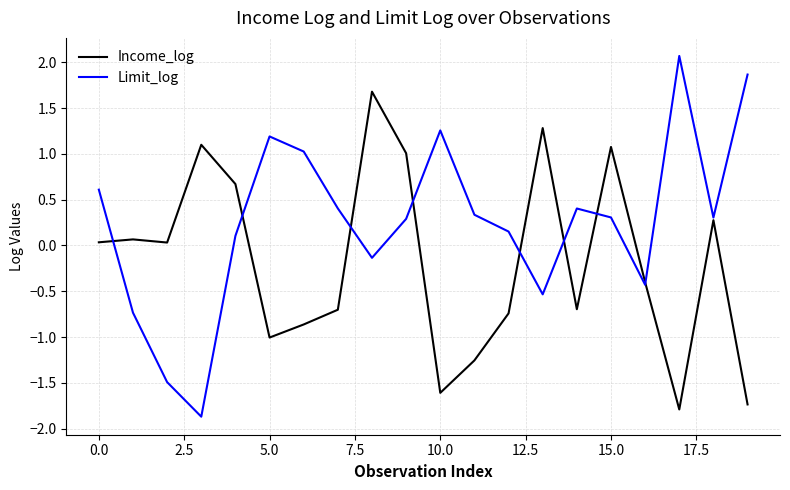

Which series has the largest total across all categories?

Limit_log